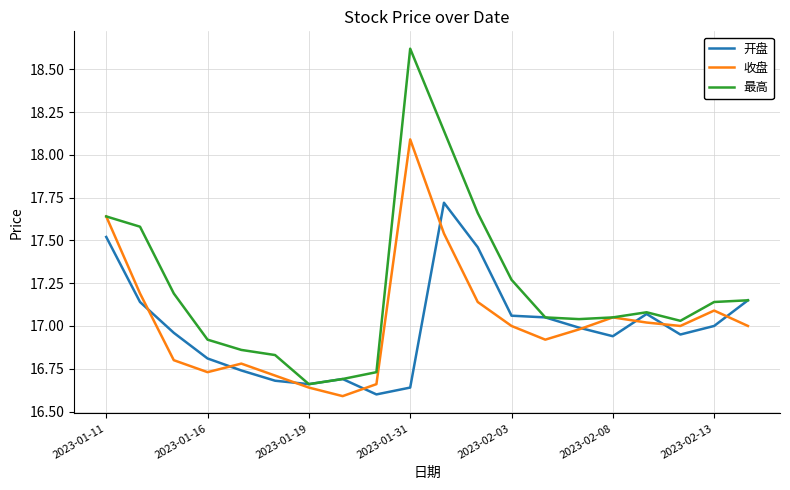

Which series has the largest range (max minus min)?

最高